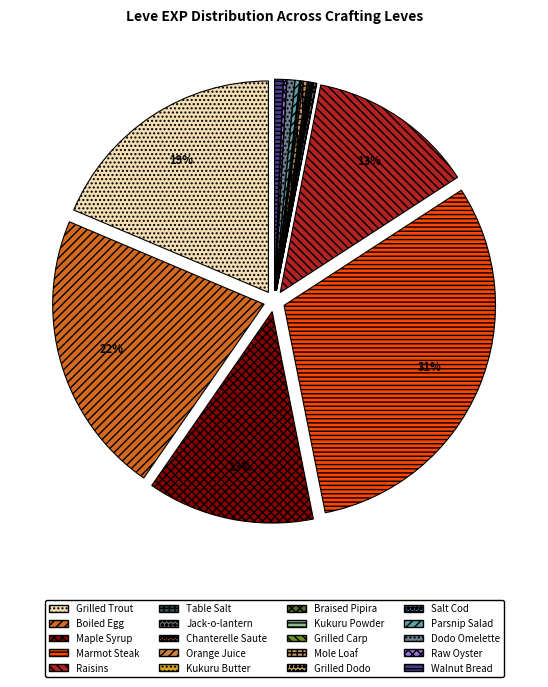

What percentage is NOT represented by Salt Cod?

99.9%